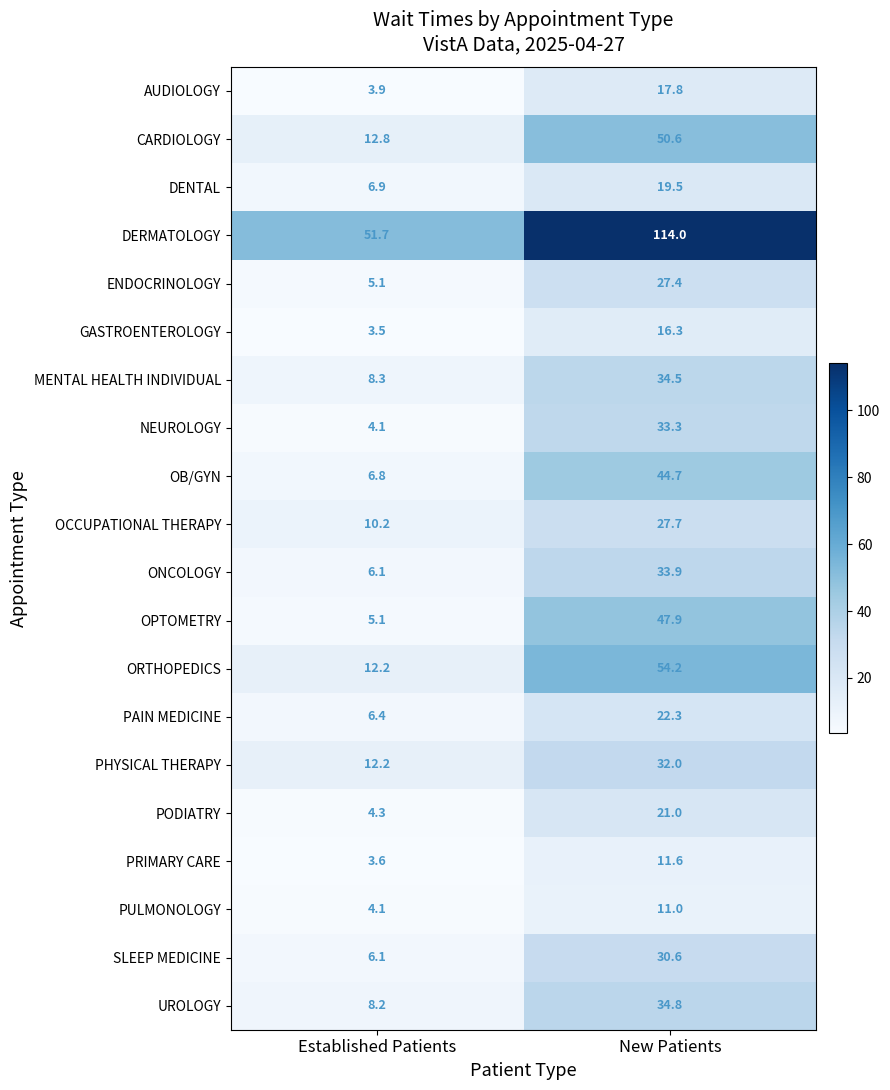

At which category does the chart reach its minimum across all series?

Established Patients